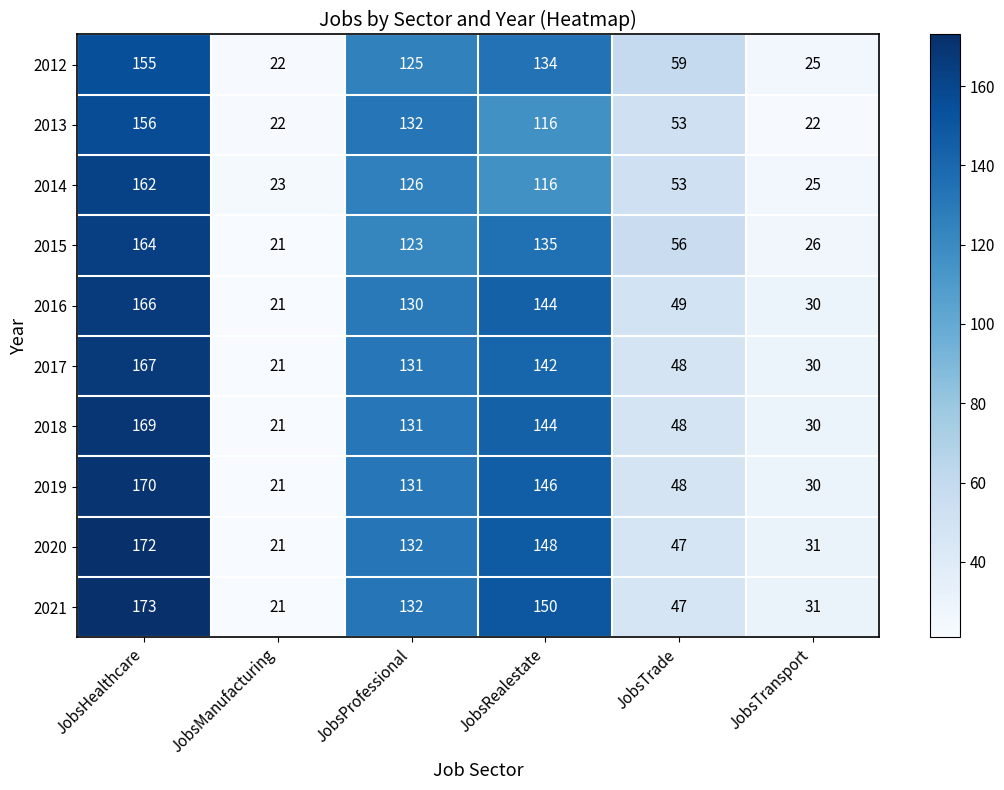

The 2019 series shows 194 at JobsProfessional. True or false?

False